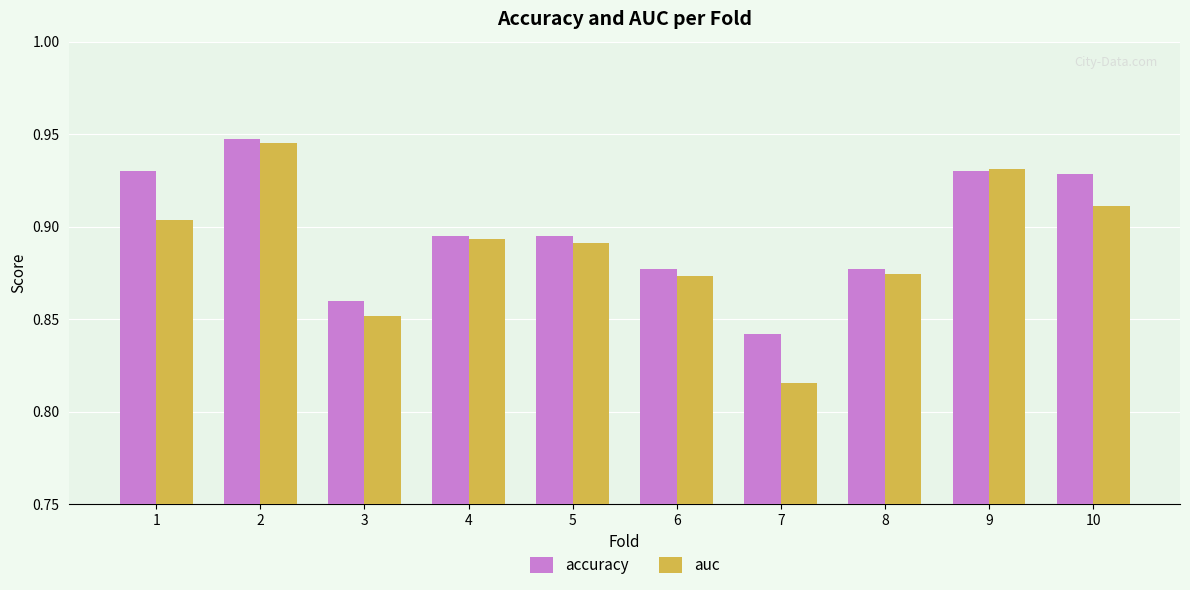

What is the sum of the auc values at 10 and 1?

1.8